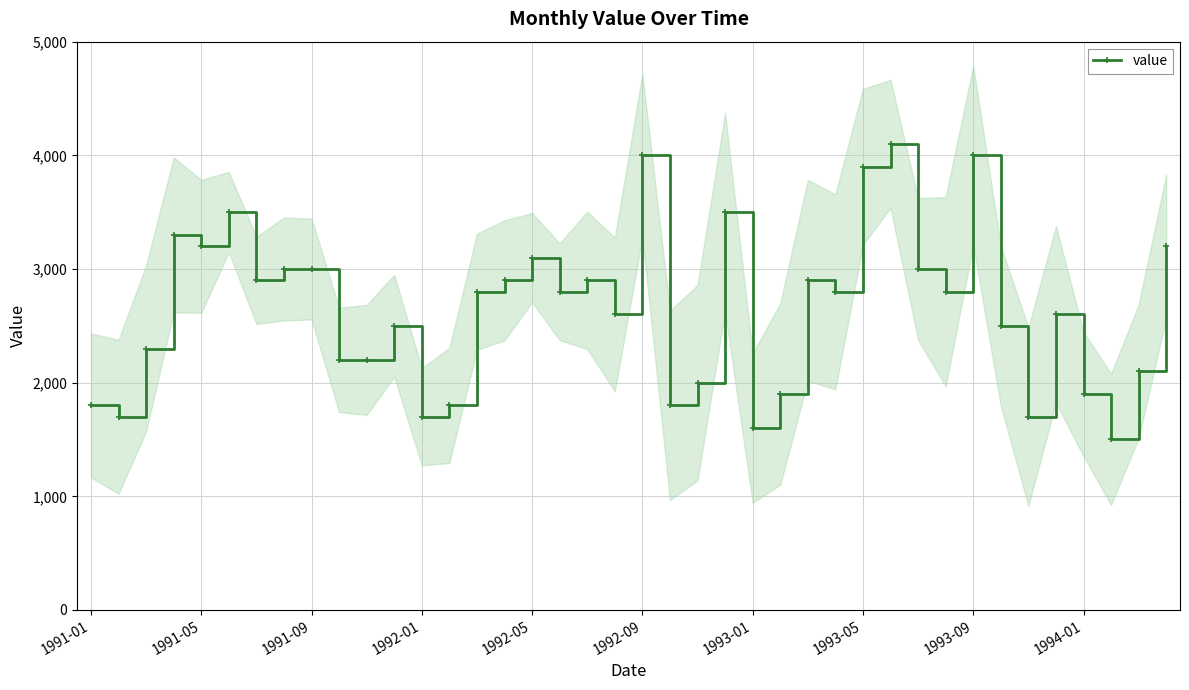

List the labels in order of value, smallest first.

37, 24, 1991-05, 12, 34, 1991-01, 13, 21, 25, 36, 22, 38, 1994-01, 10, 1991-09, 11, 33, 19, 35, 14, 17, 27, 31, 1993-01, 15, 18, 26, 1993-05, 1993-09, 30, 16, 1992-05, 39, 1992-01, 1992-09, 23, 28, 20, 32, 29